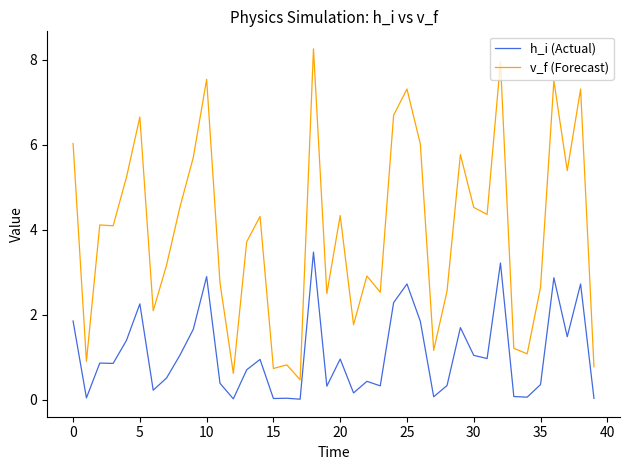

How many distinct data groups are displayed?

2